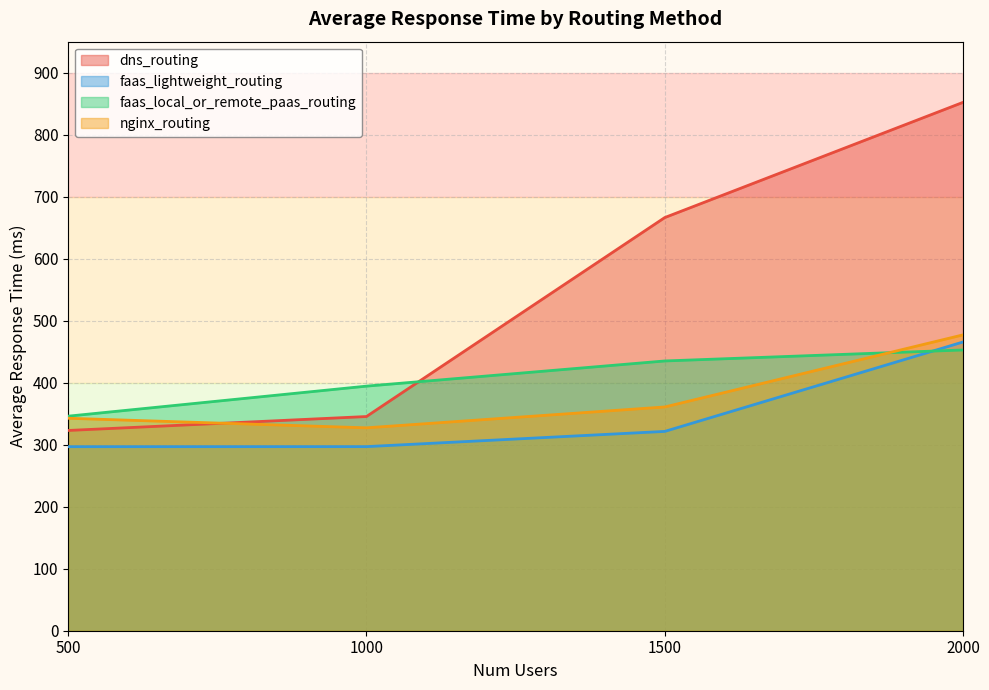

True or false: nginx_routing and dns_routing cross at least once.

True